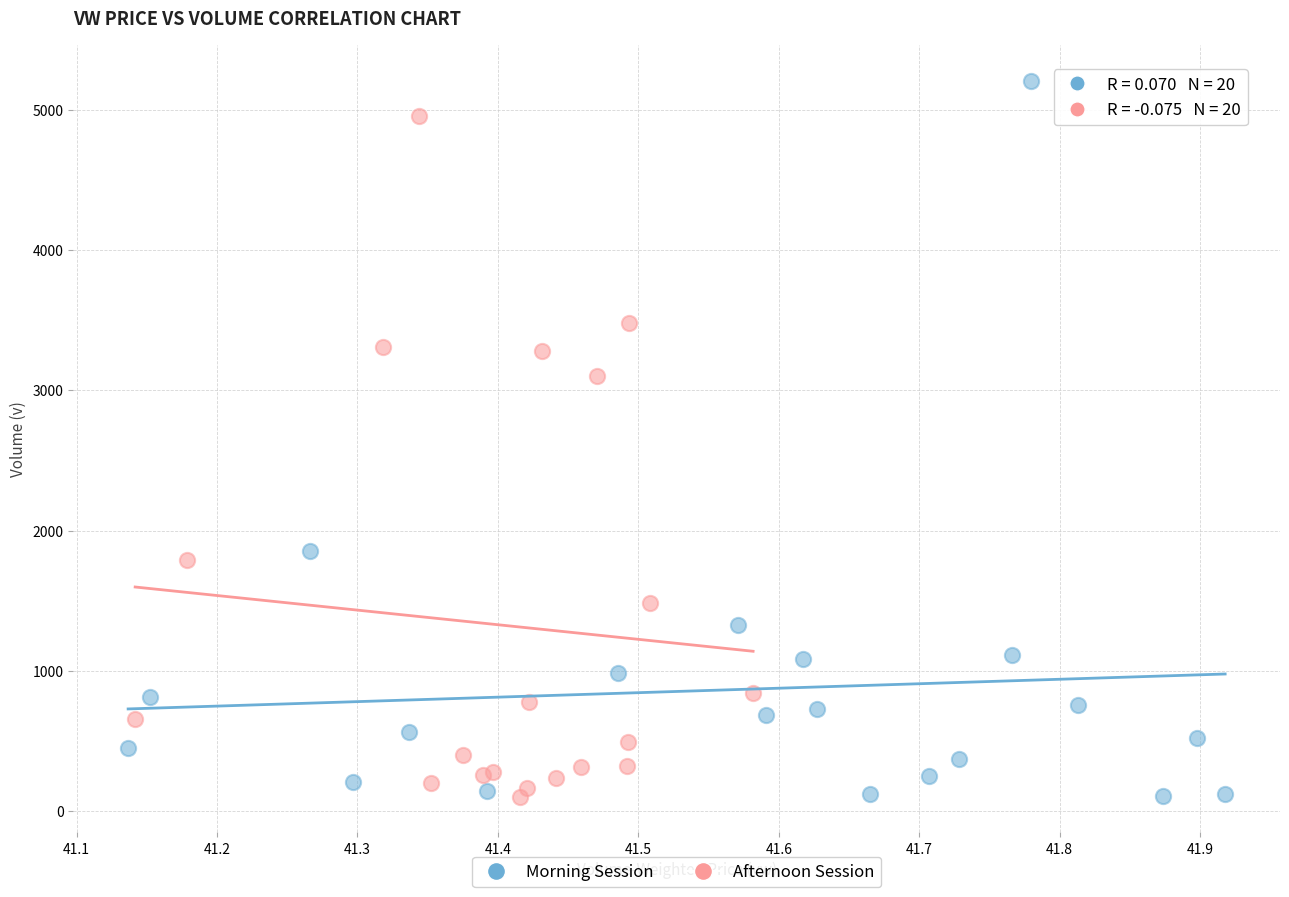

Which series reaches the maximum Y coordinate?

Morning Session